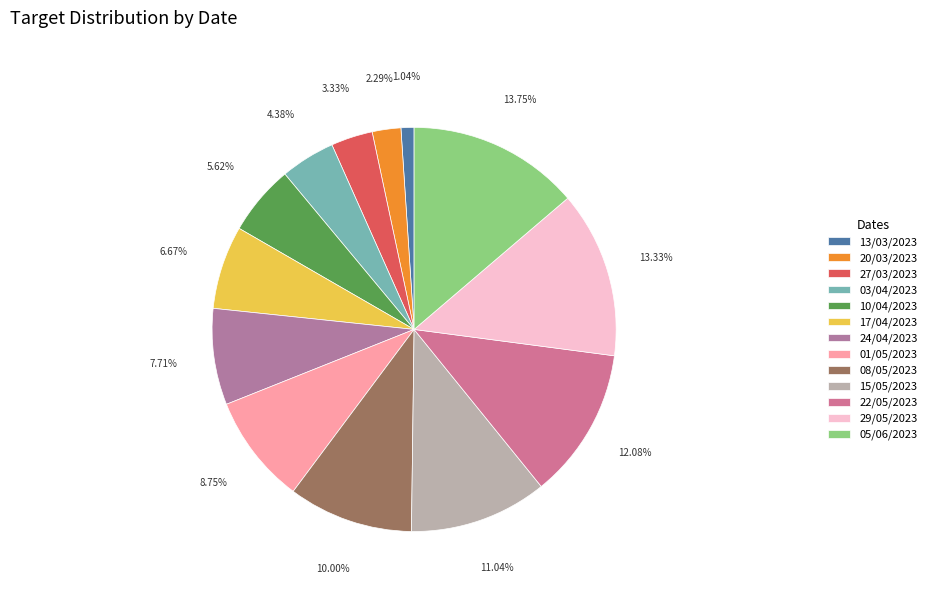

Count the number of slices in the pie.

13